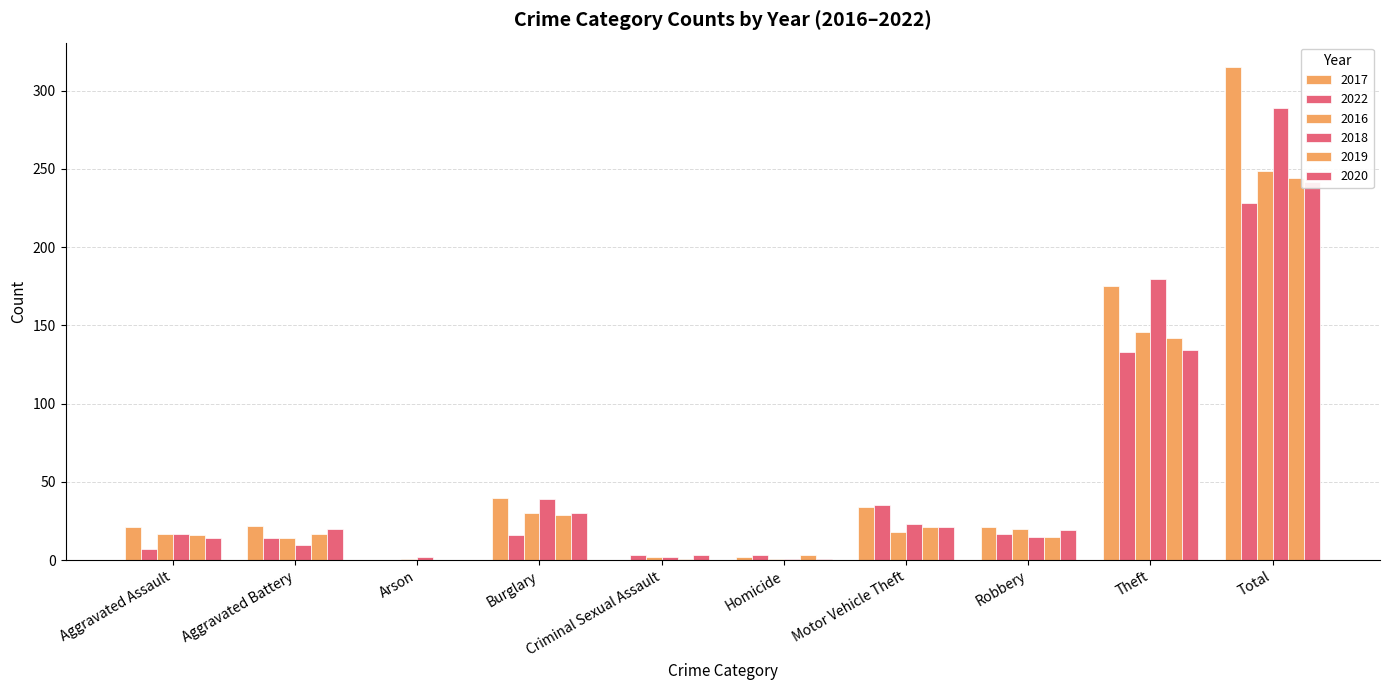

At how many categories does at least one series exceed 126?

2